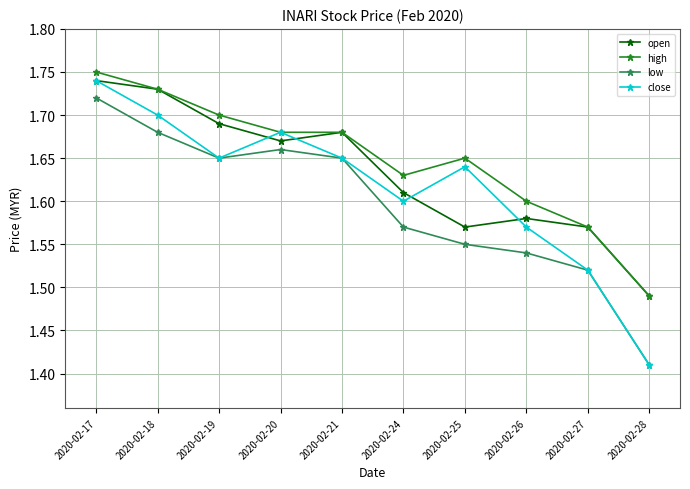

Count the high values in the range 1 to 2.

10